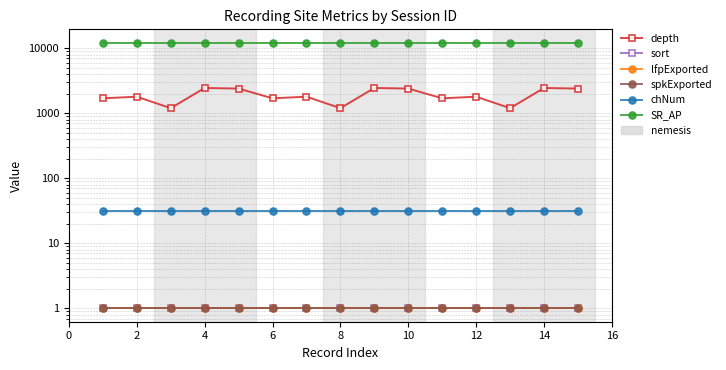

The depth series shows 2037.2 at 12. True or false?

False